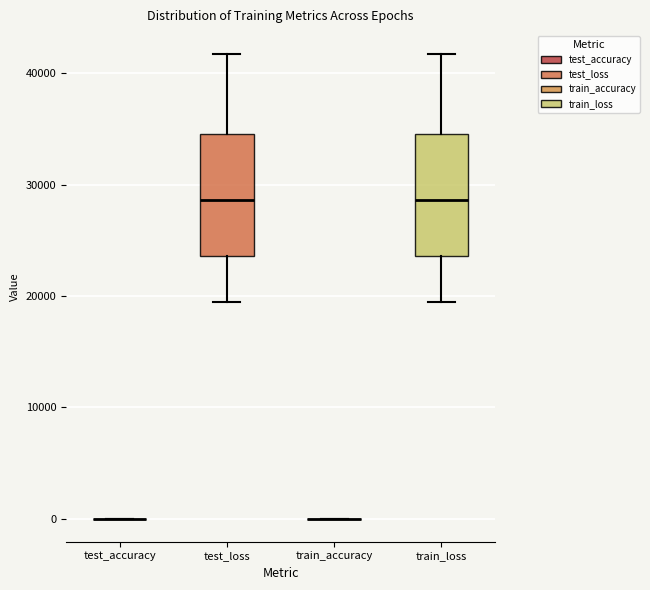

Reading left to right, read every box against the y-axis: the position of its median line, the range the box covers, and the ends of its whiskers. The values are not printed on the chart, so give them approximately, as read against the axis.

test_accuracy: box collapsed to a line at 0, whiskers 0 to 0
test_loss: median 29000, box 24000 to 35000, whiskers 19000 to 42000
train_accuracy: box collapsed to a line at 0, whiskers 0 to 0
train_loss: median 29000, box 24000 to 35000, whiskers 19000 to 42000